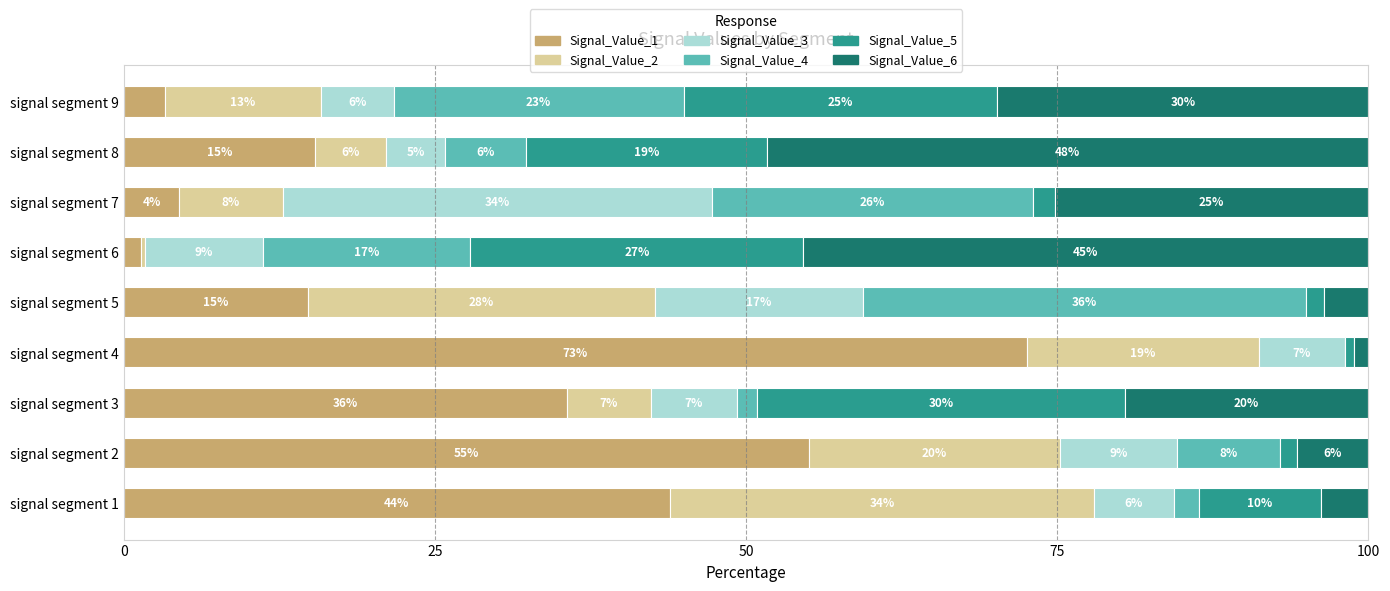

Which series has the largest range (max minus min)?

Signal_Value_1